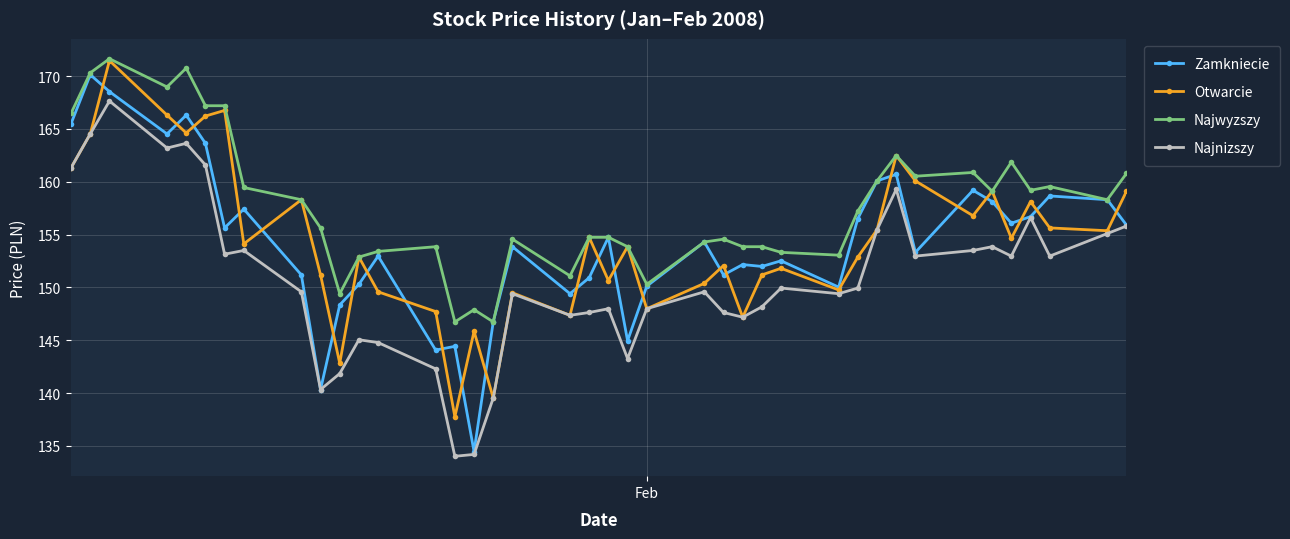

What is the lowest value of the Najnizszy series?

134.0